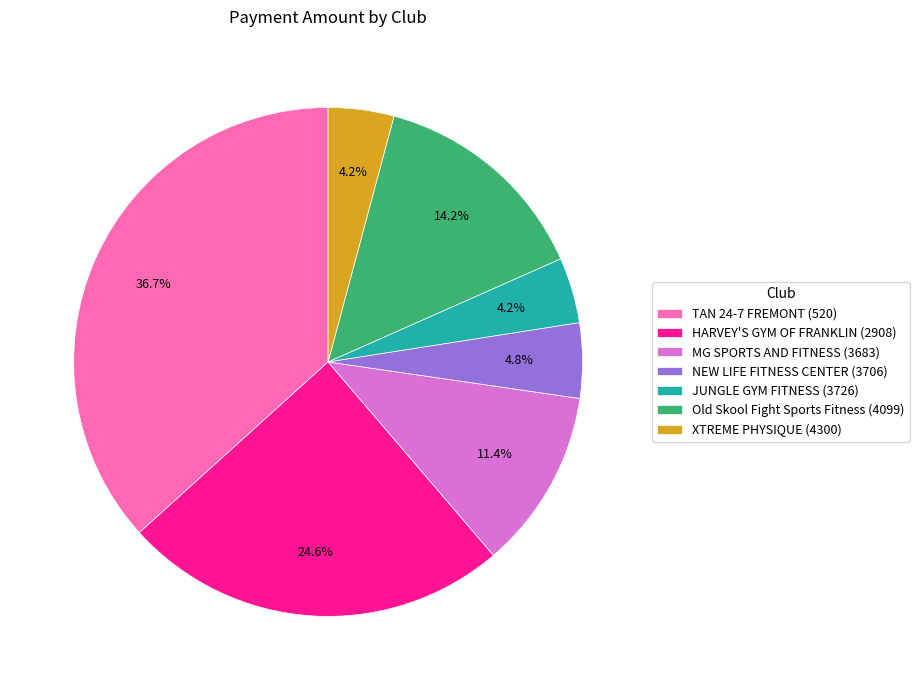

Is the sum of TAN 24-7 FREMONT (520) and MG SPORTS AND FITNESS (3683) greater than half?

No